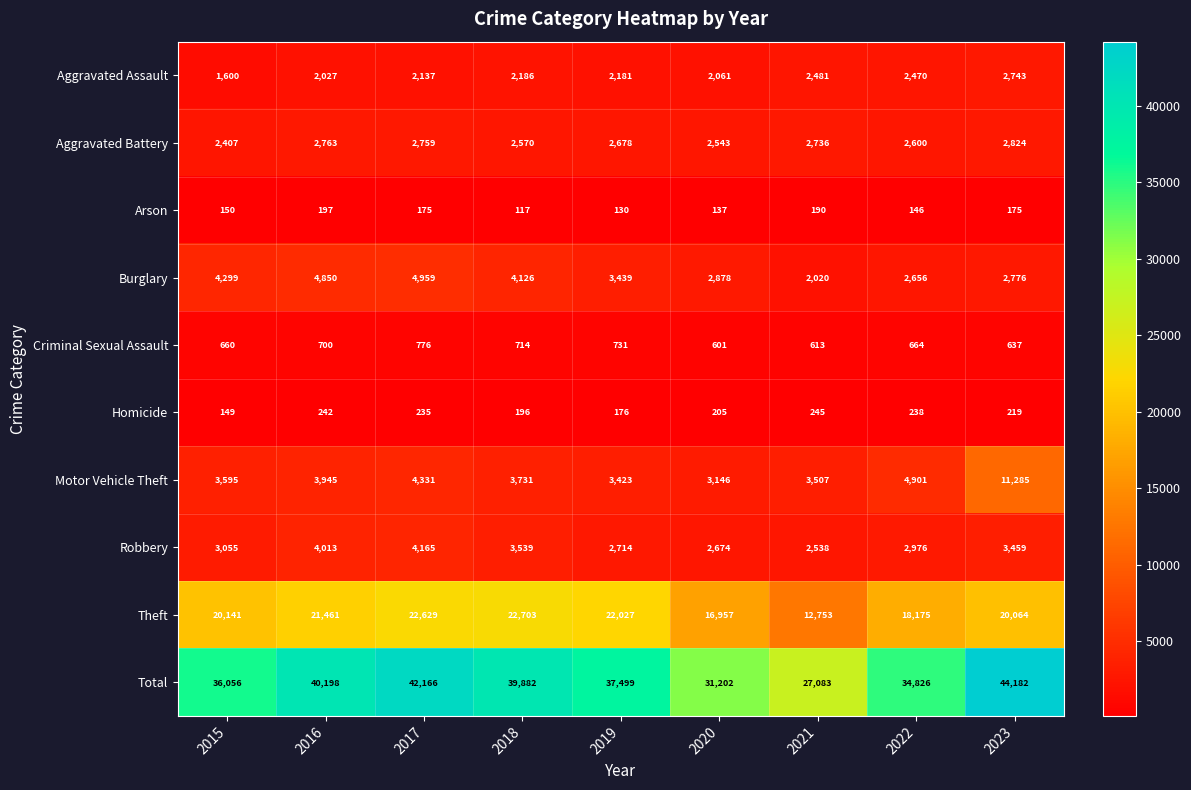

True or false: Arson has a value of 198 at 2018.

False